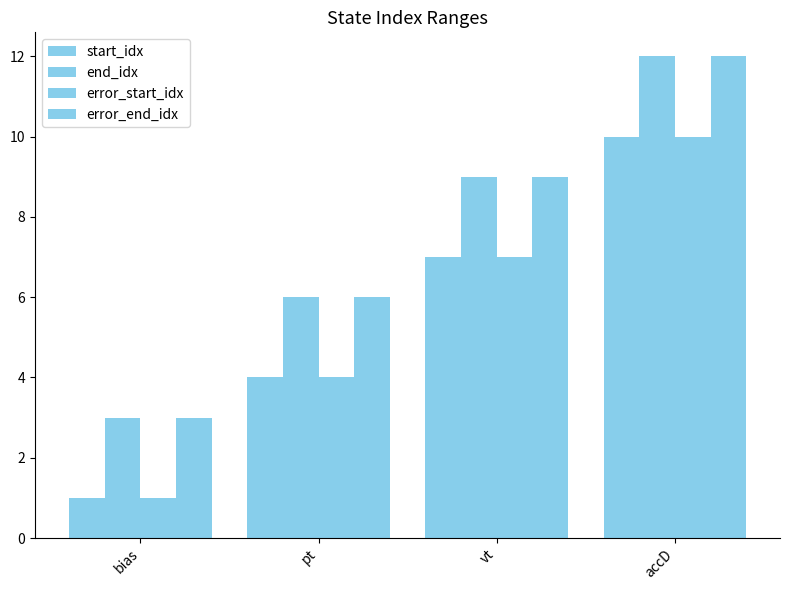

Where is end_idx nearest to the value 7?

pt